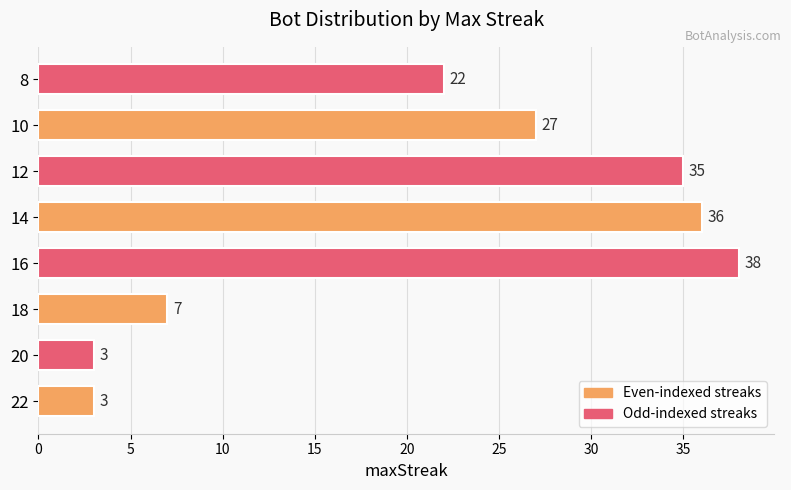

True or false: the data shows 12 at 18.

False